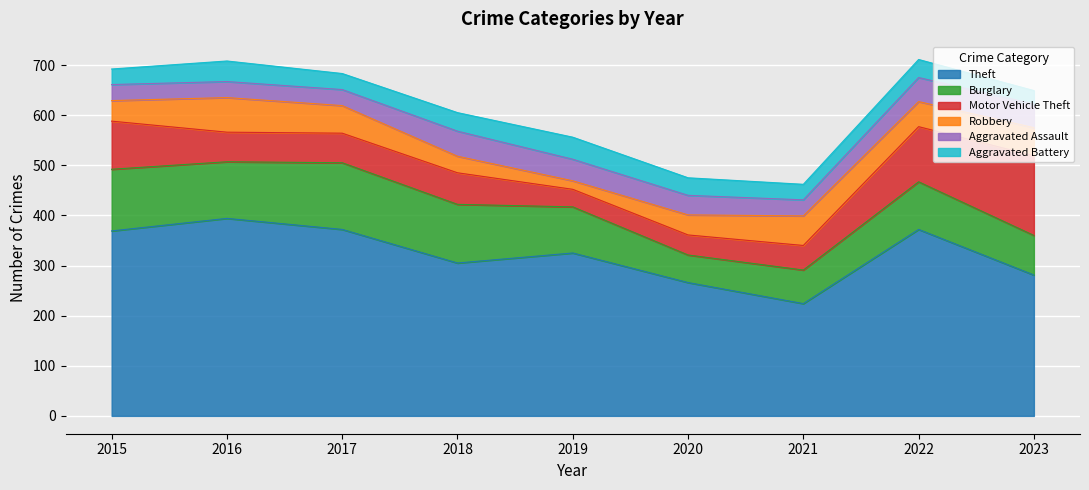

Where does the Motor Vehicle Theft series first go above 59?

2015